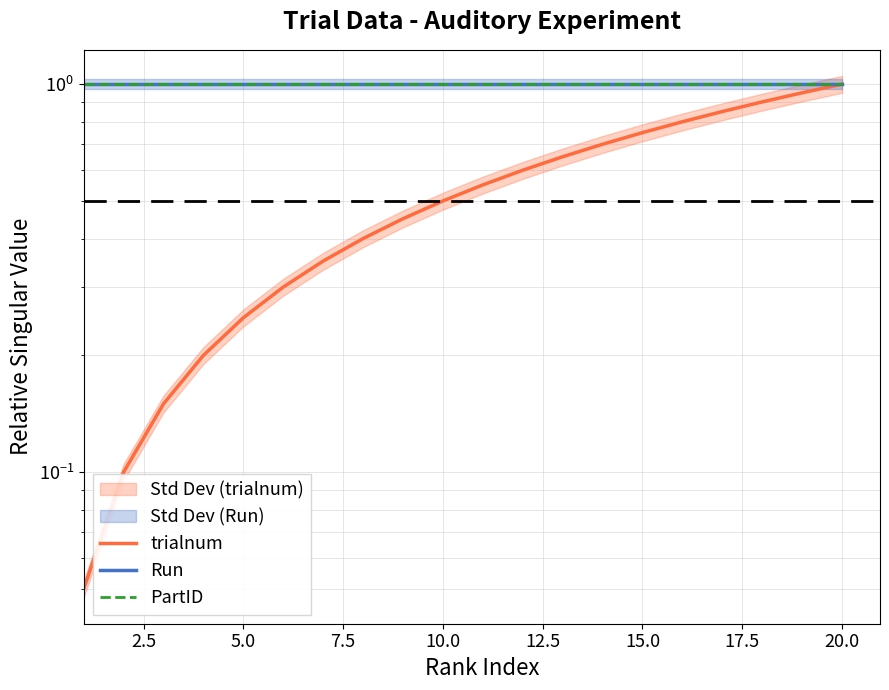

The PartID series shows 1.7 at 2.5. True or false?

False